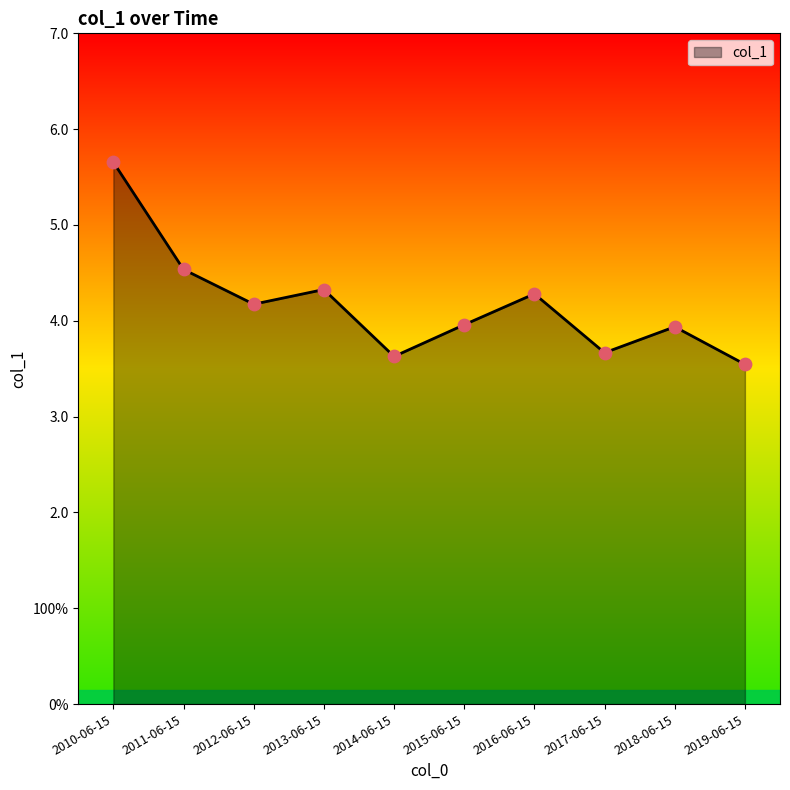

What is the change in value from 2011-06-15 to 2018-06-15?

-0.6